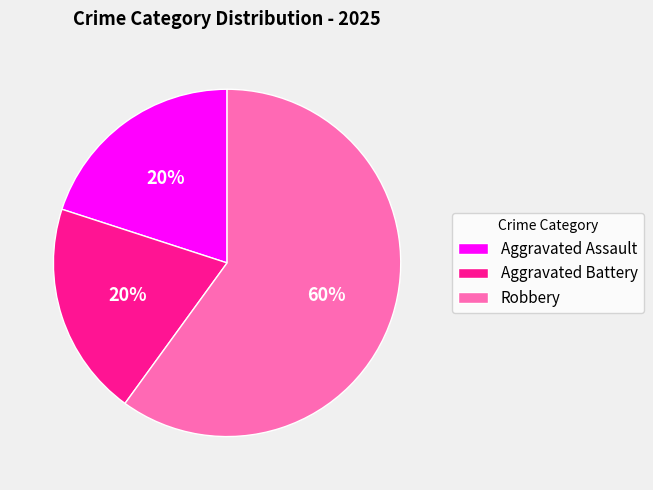

Do Aggravated Battery and Aggravated Assault together represent more than half of the pie?

No